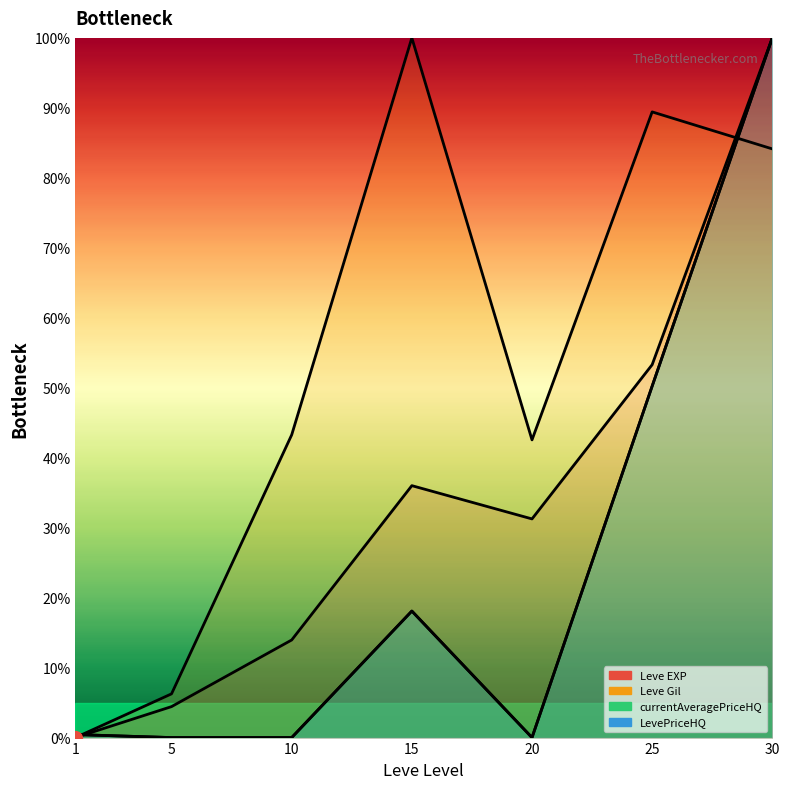

Which series has the widest spread of values?

Leve EXP